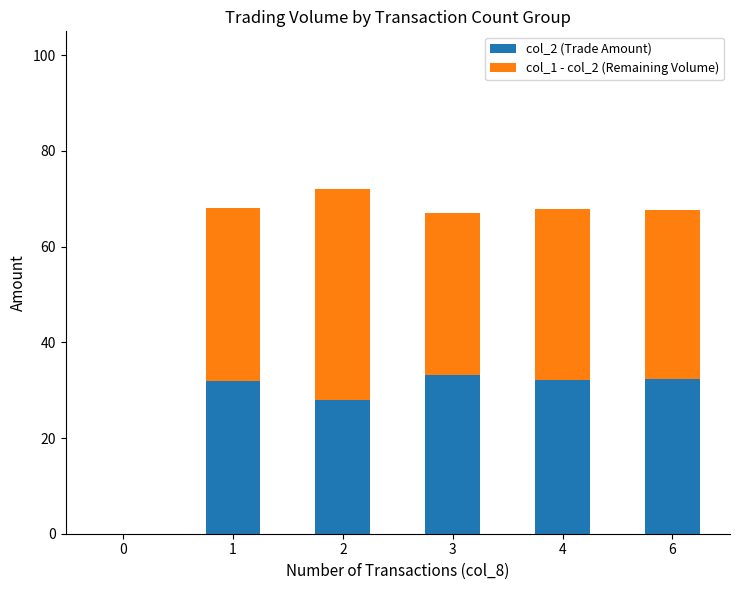

True or false: col_2 (Trade Amount) has a value of 32.1 at 4.

True